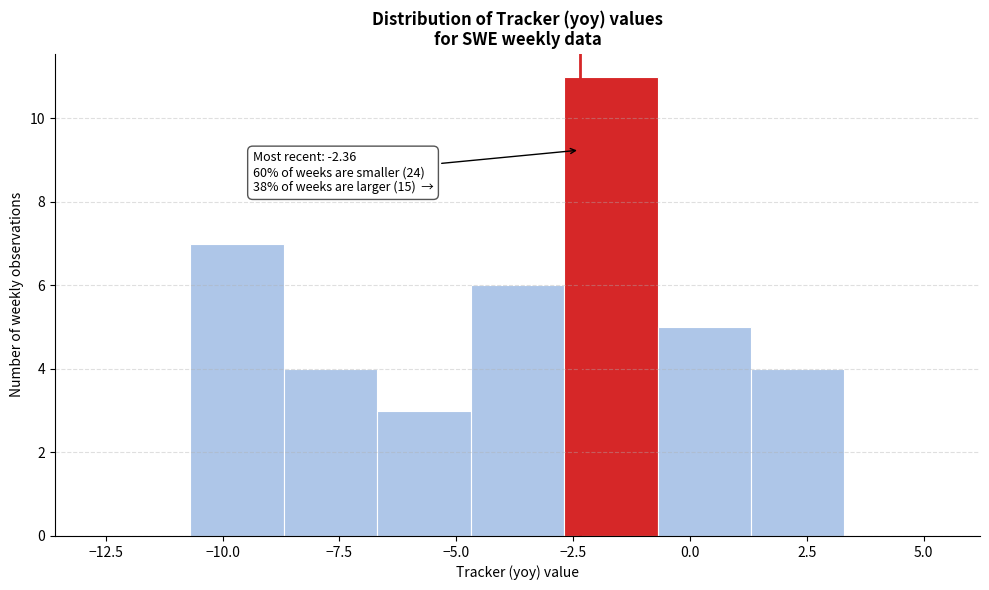

Over which range of the x-axis is the bar tallest?

-2.5 to -0.5